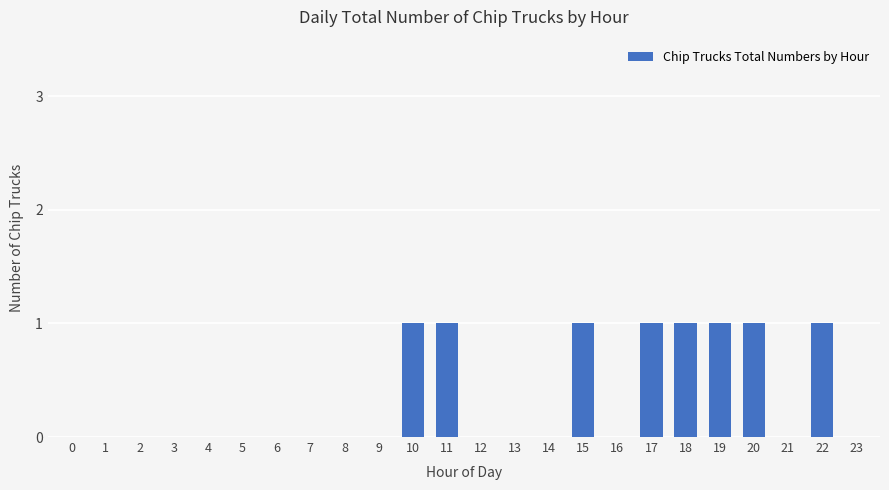

The chart shows a value of 1 at 16. True or false?

False